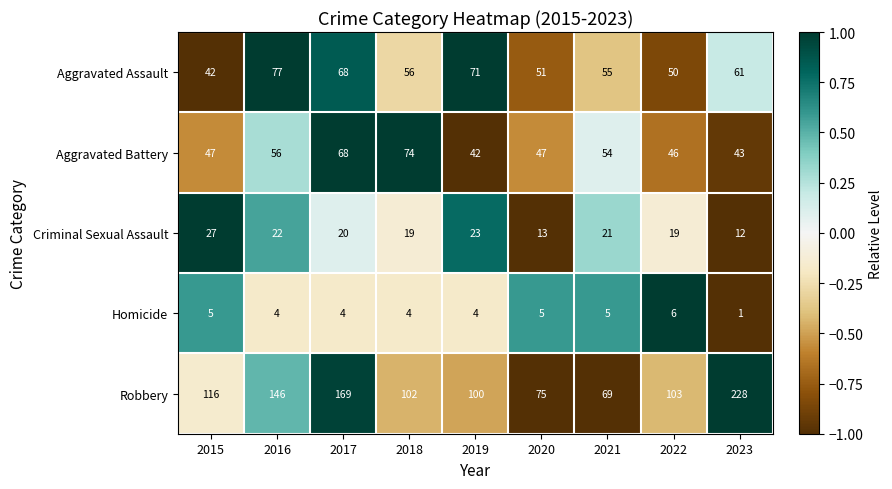

At which category is the sum across all series the highest?

2023